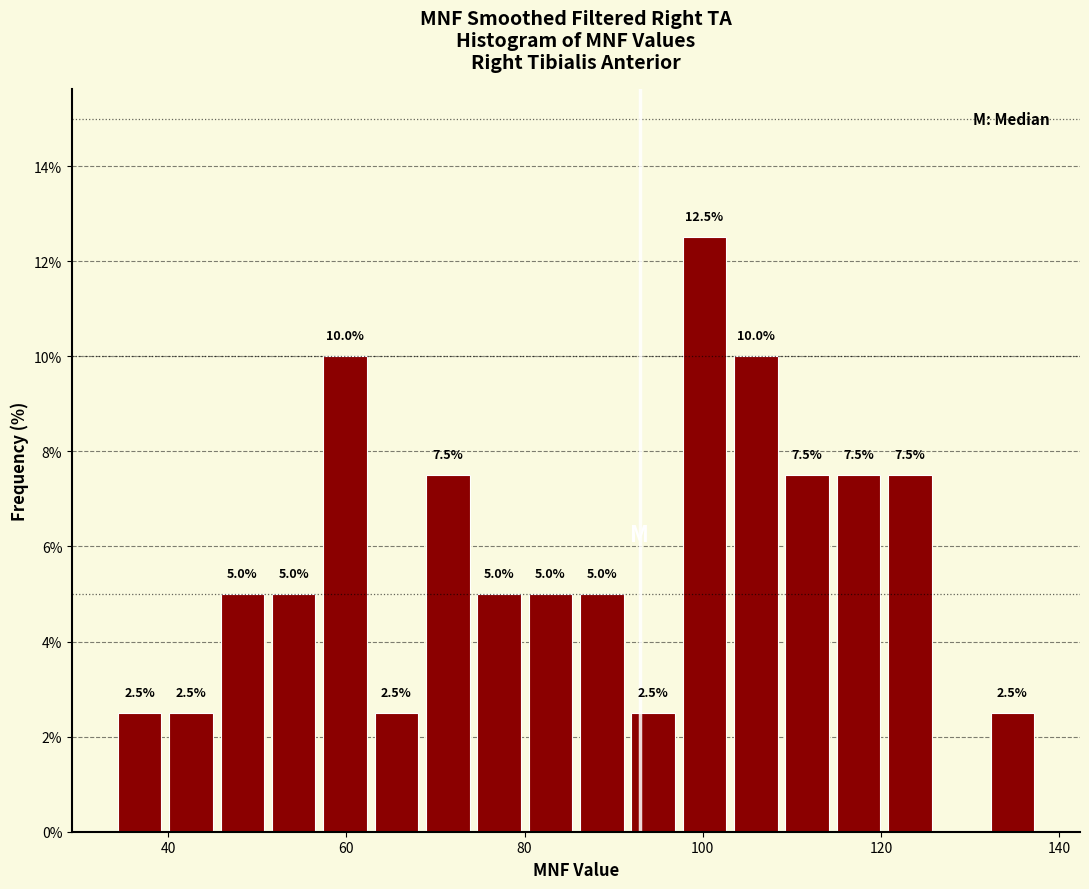

Read against the x-axis, roughly where is the centre of the tallest bar?

100